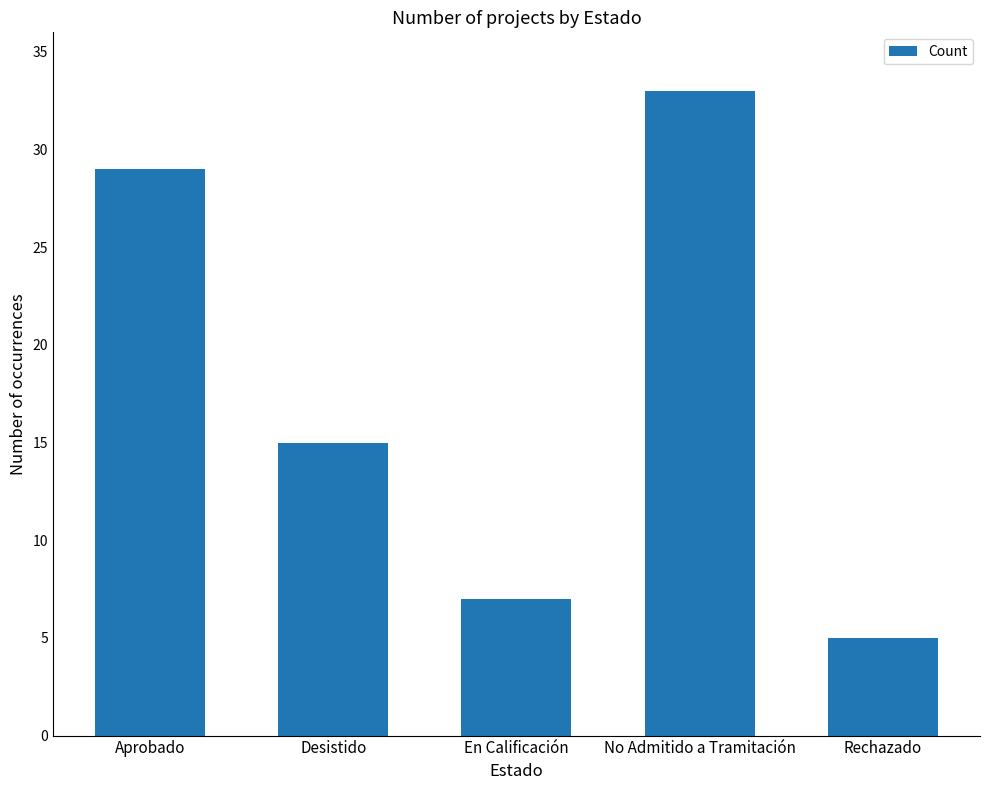

How many data points are less than 15?

2